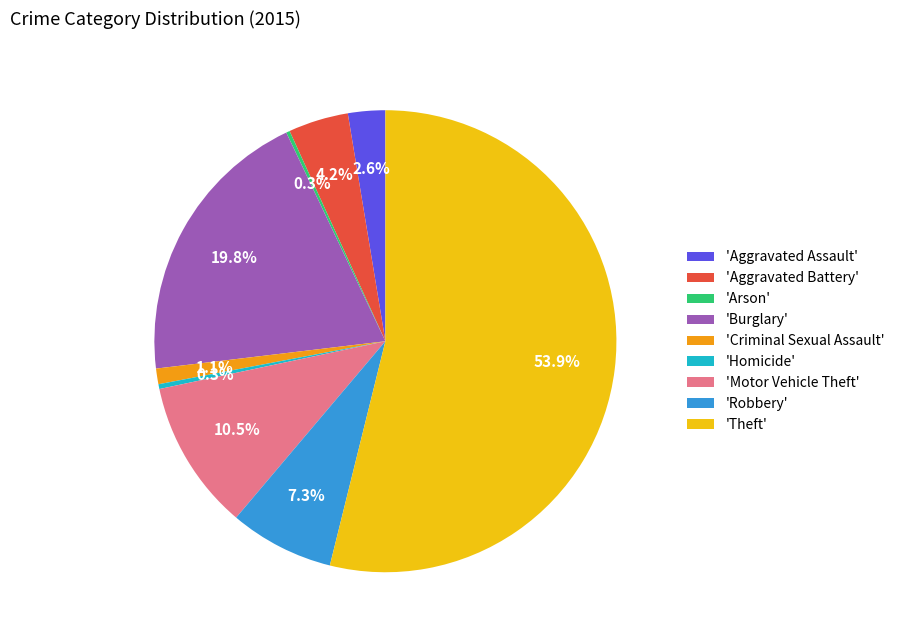

To the nearest percent, what is the difference between the largest and smallest slice percentages?

54%